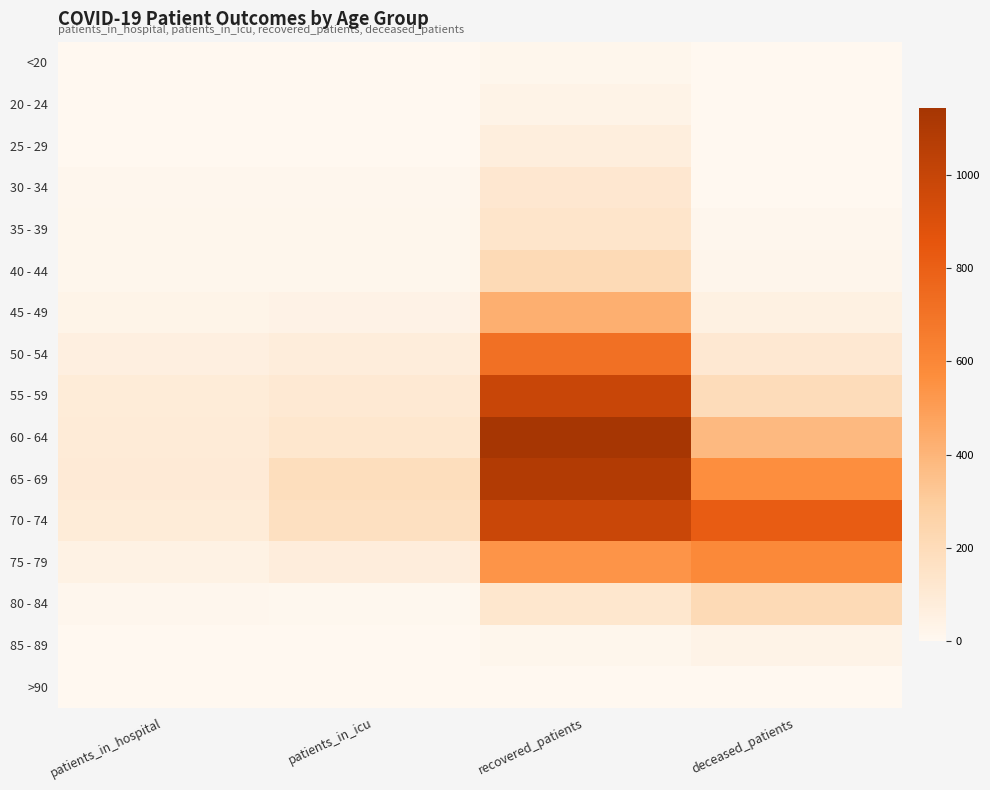

Count the number of data series in this chart.

16